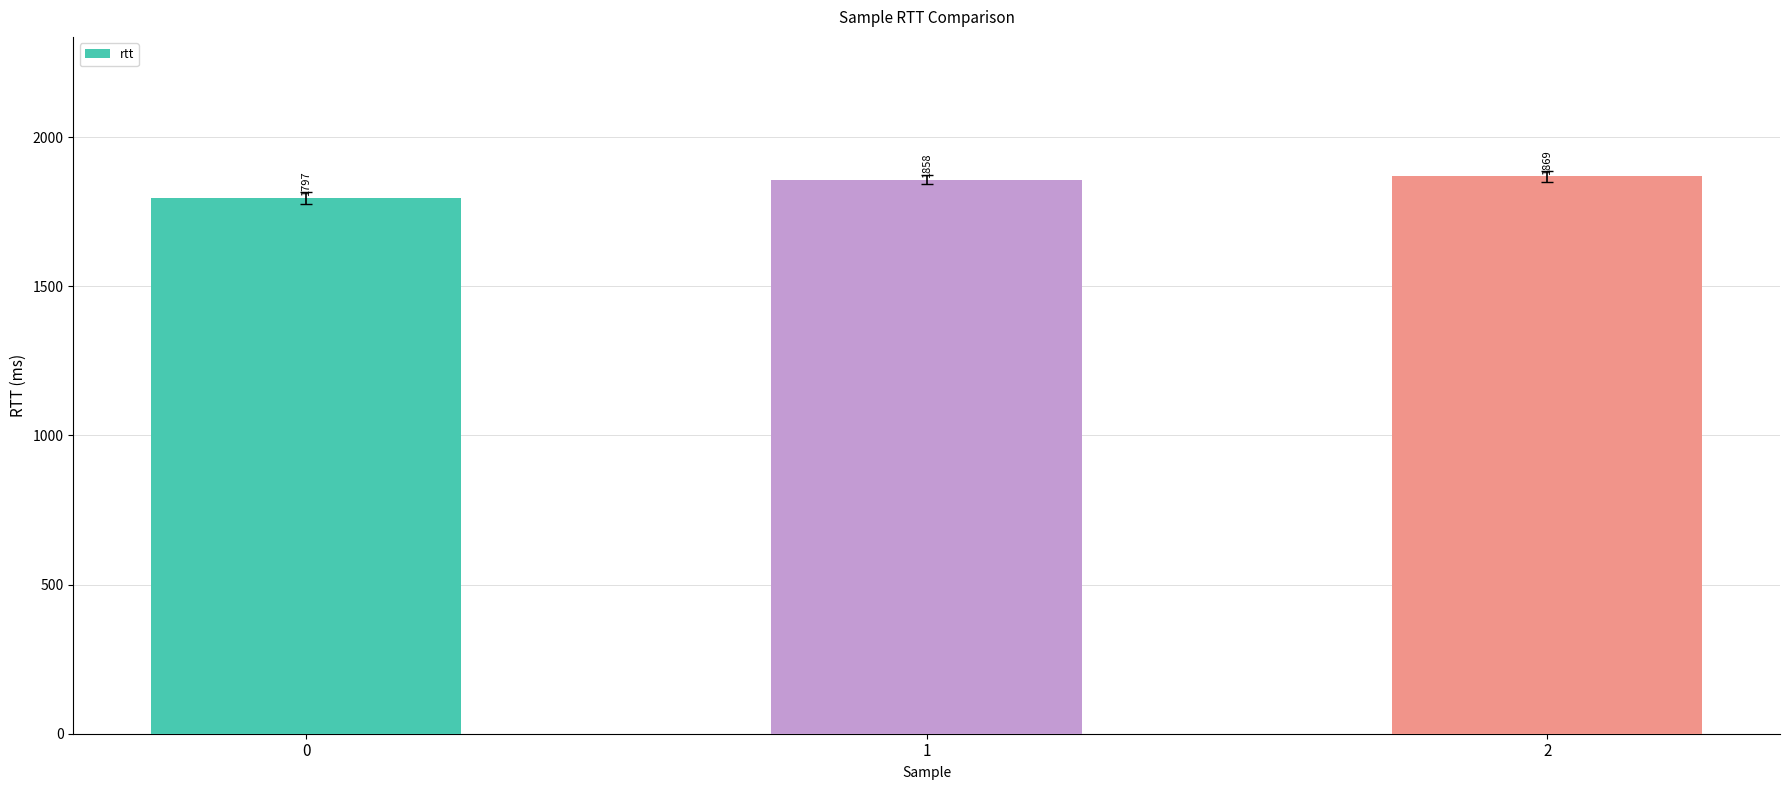

True or false: the data shows 1858 at 1.

True